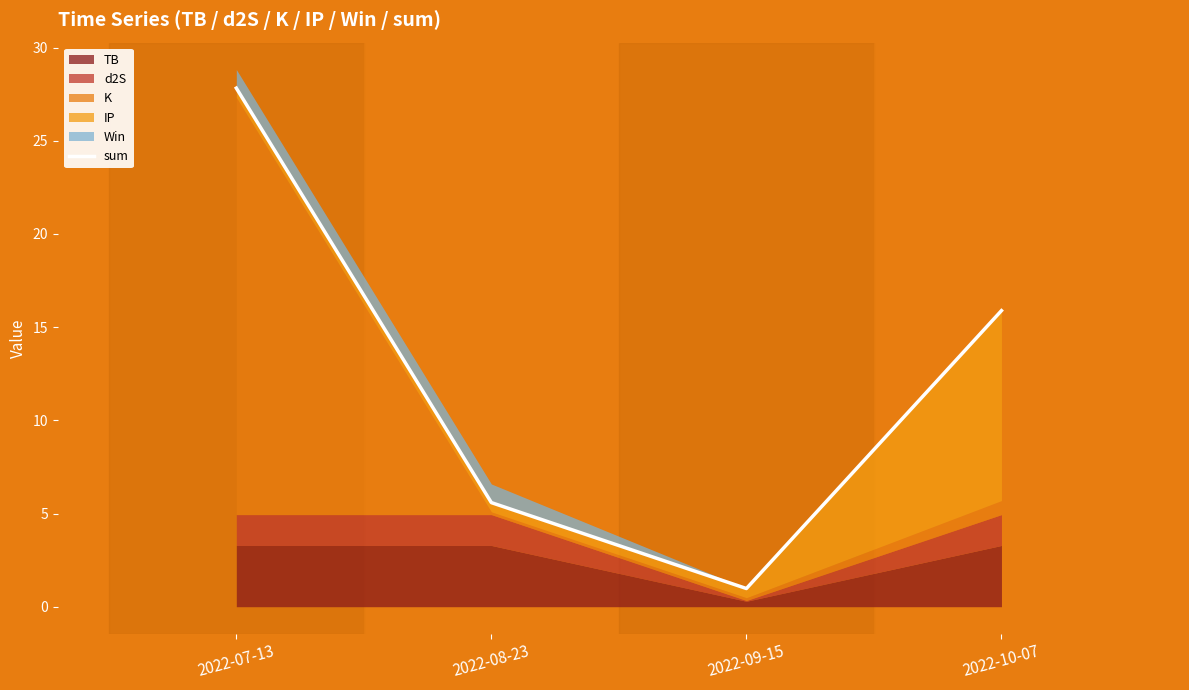

What position from the right is 2022-07-13?

4